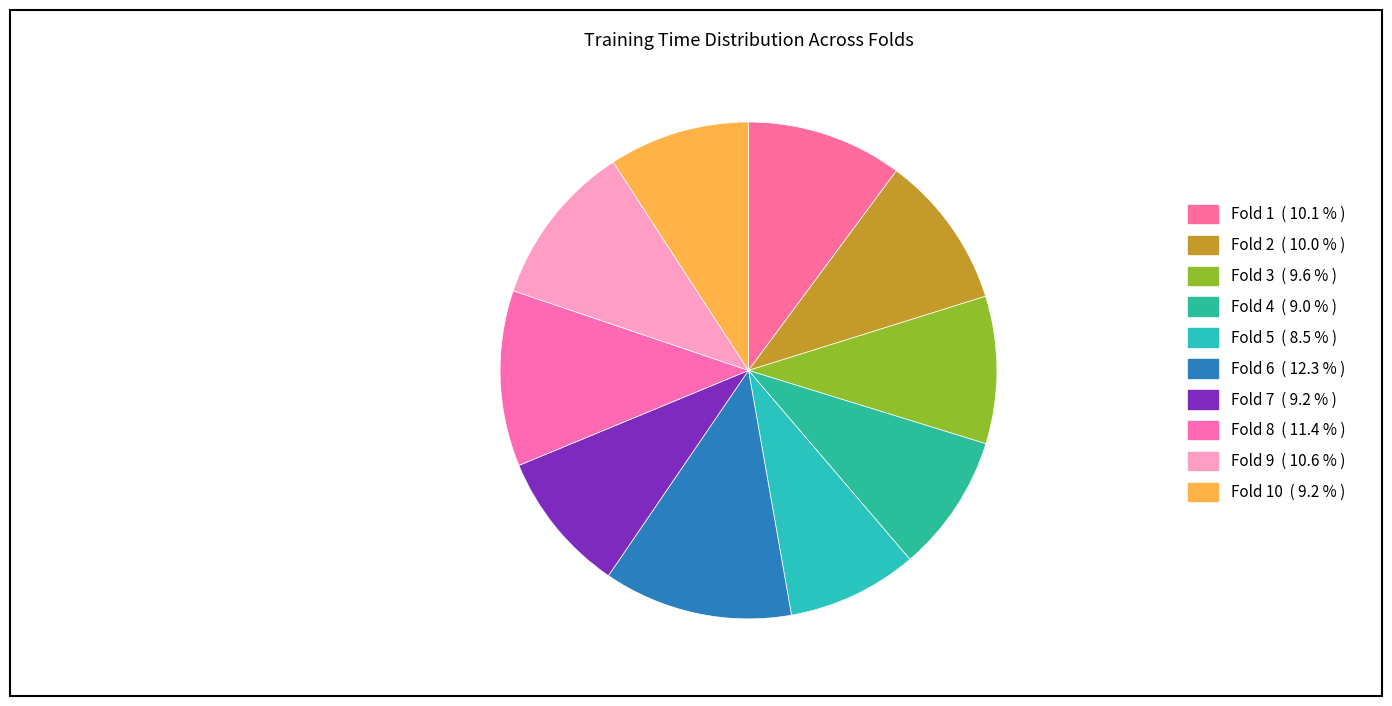

How many segments does this pie chart have?

10